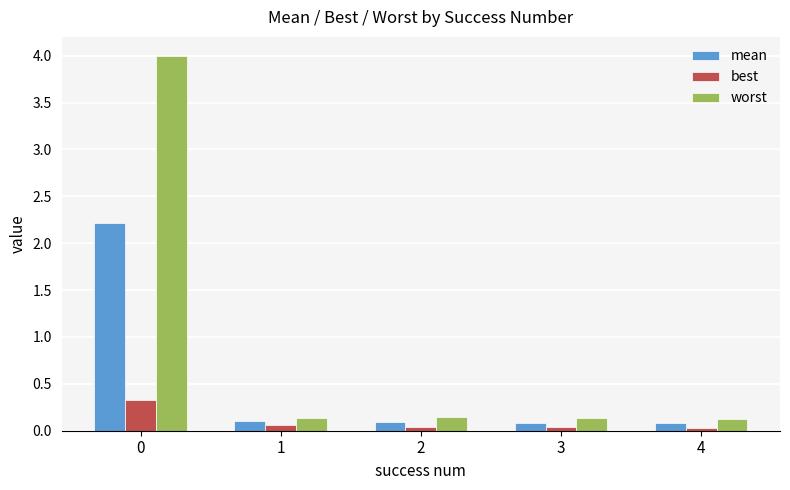

Rank the series by their average value, from highest to lowest.

worst, mean, best